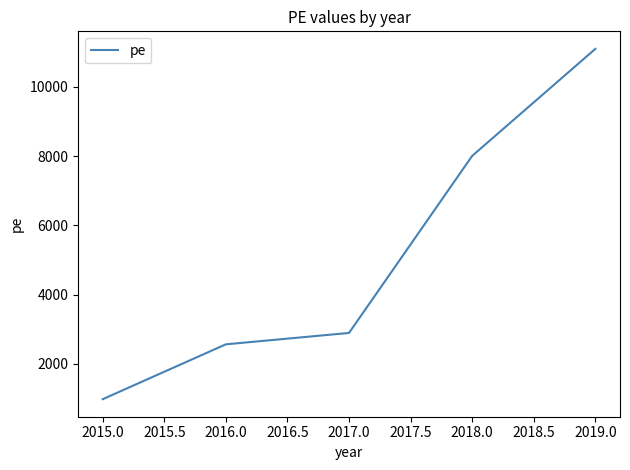

What is the difference between the maximum and second lowest values?

8534